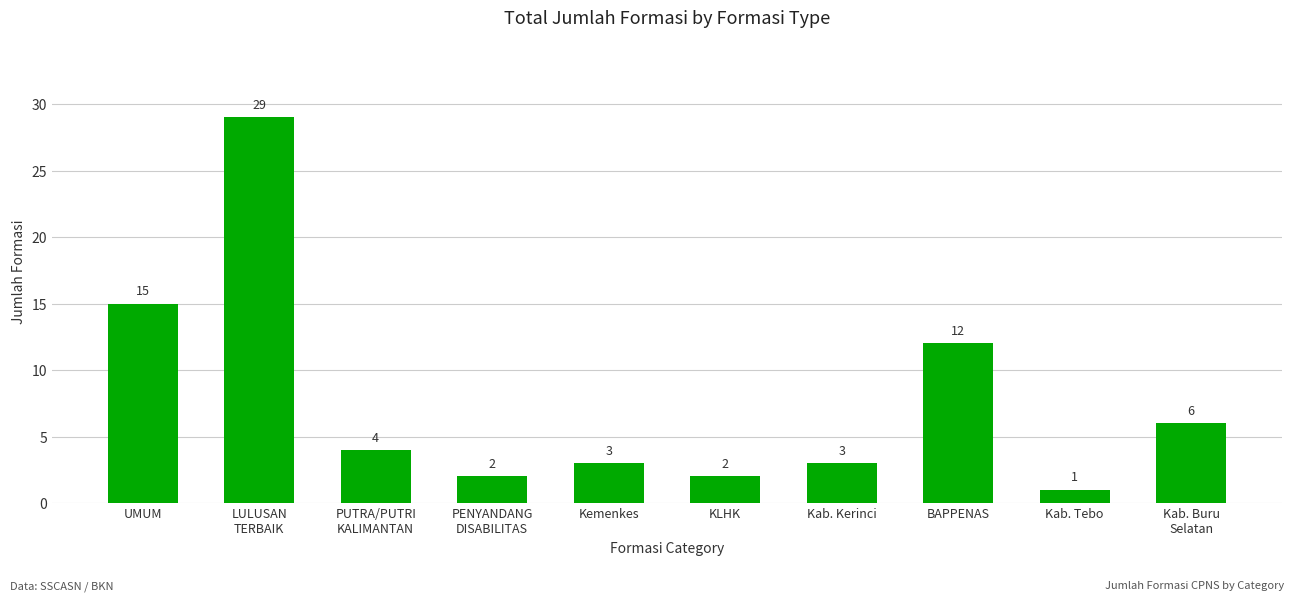

What is the difference between the values at PUTRA/PUTRI
KALIMANTAN and UMUM?

11